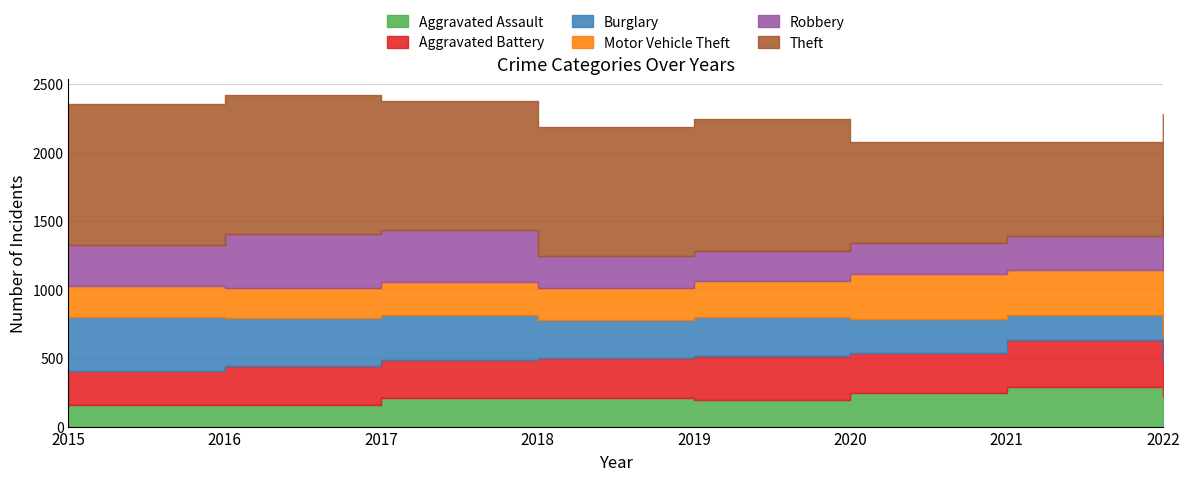

True or false: Theft has more than 0 points higher than both neighbors.

True